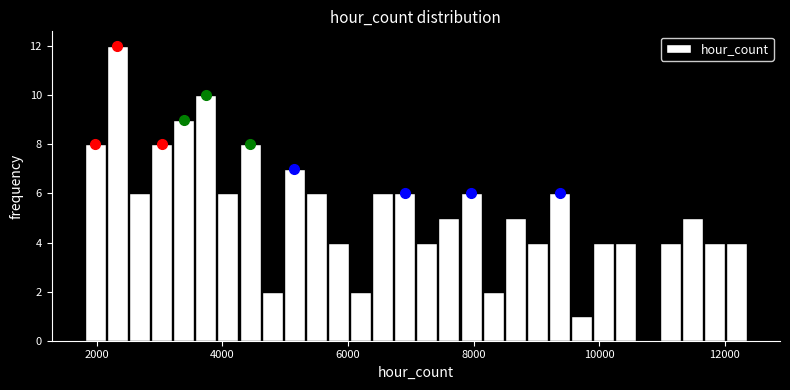

Around what value on the x-axis is the tallest bar? Give the approximate position of its centre, as read against the axis.

2400